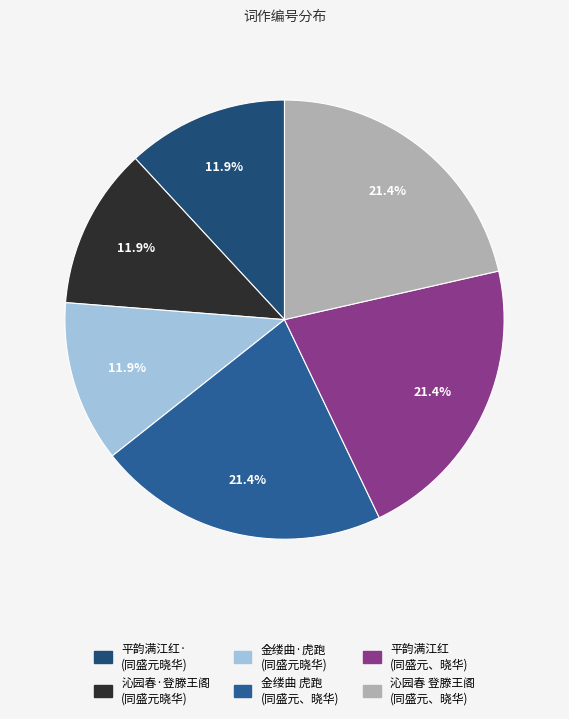

How many slices are in this pie chart?

6